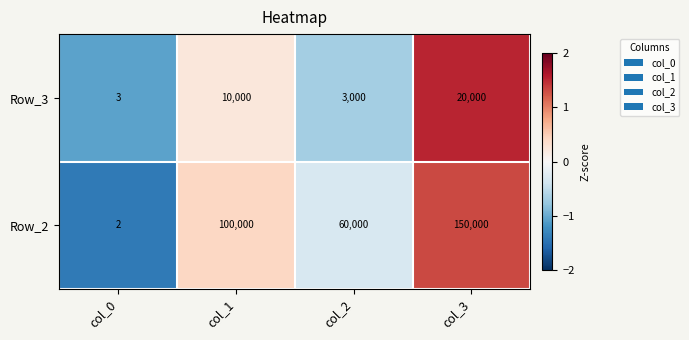

Which label corresponds to the largest value in the chart?

col_3